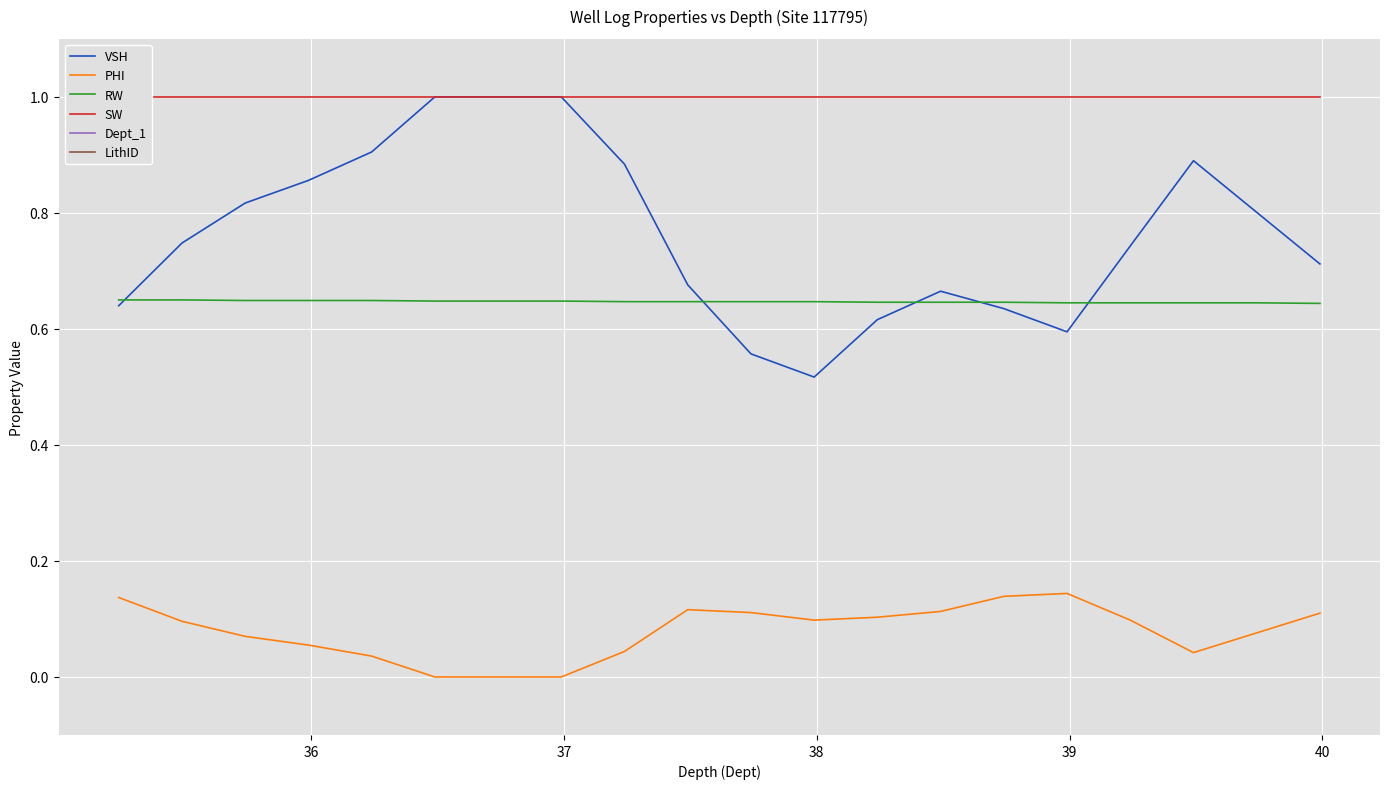

What is the highest value of the VSH series?

1.0